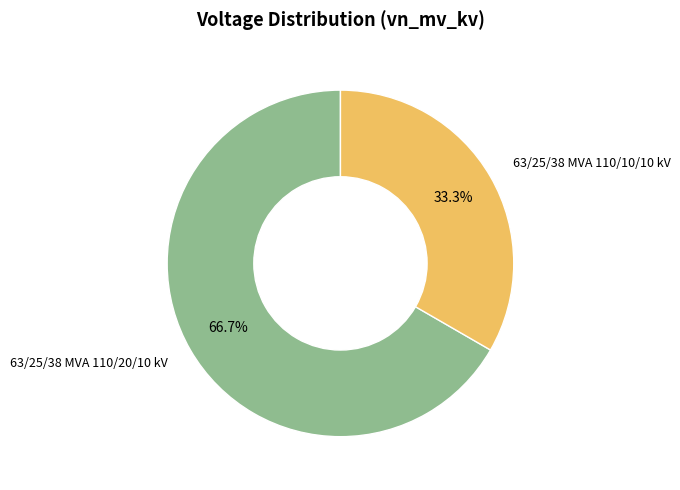

To the nearest percent, what is the difference between the 63/25/38 MVA 110/10/10 kV and 63/25/38 MVA 110/20/10 kV slice percentages?

33%